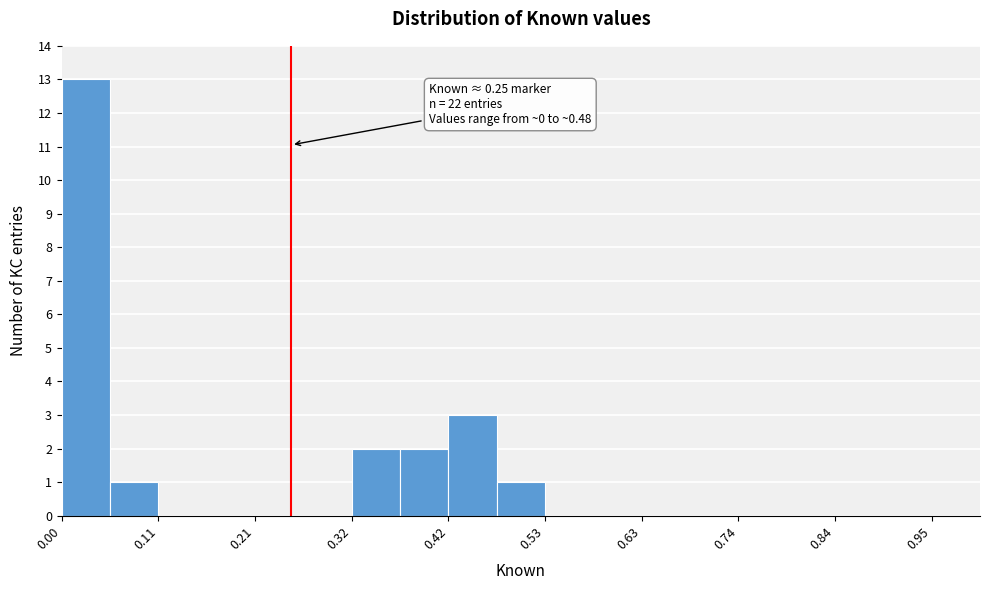

Read against the x-axis, roughly where is the centre of the tallest bar?

0.02